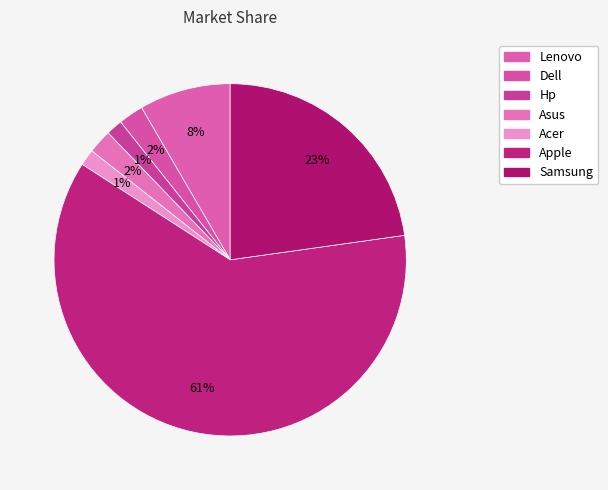

Is Apple the majority of the pie?

Yes